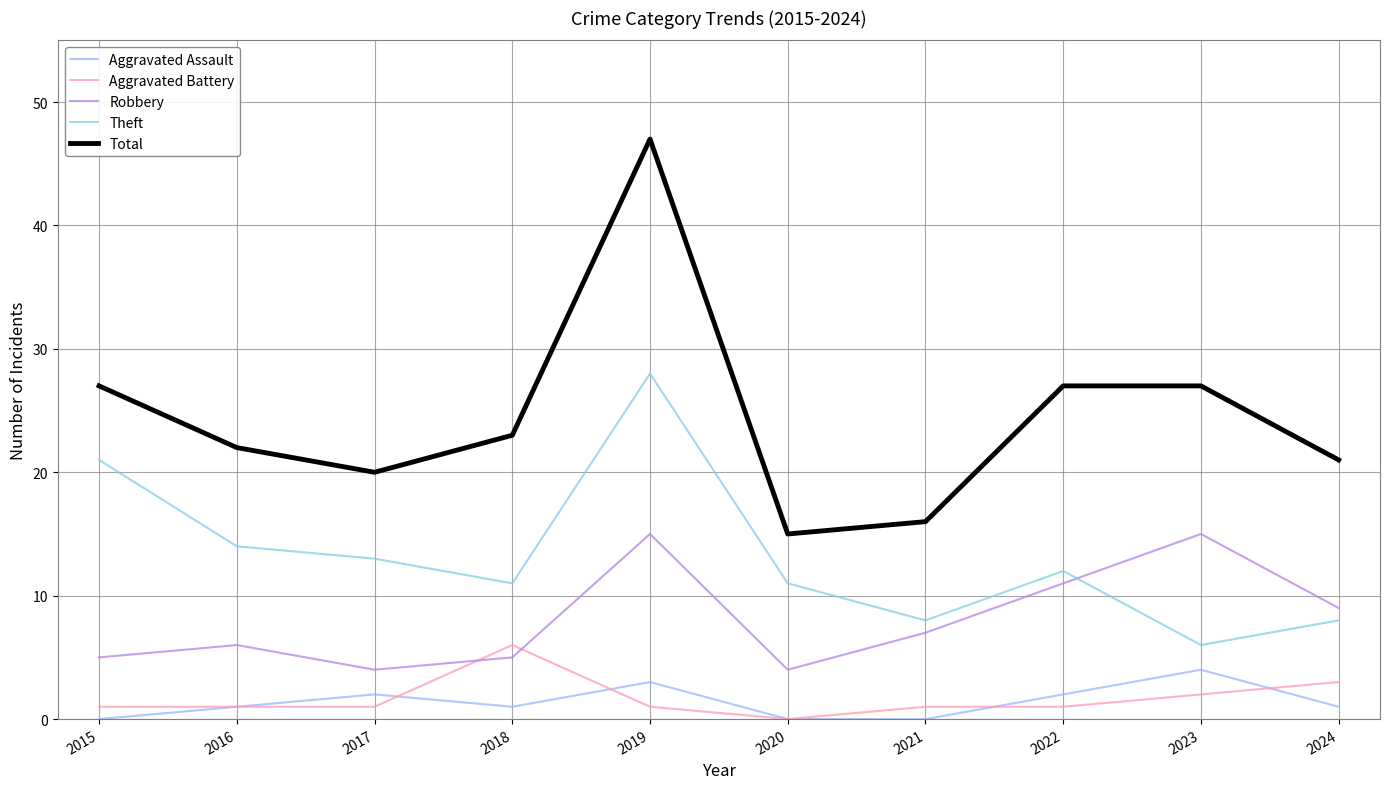

The Robbery series shows 7 at 2021. True or false?

True